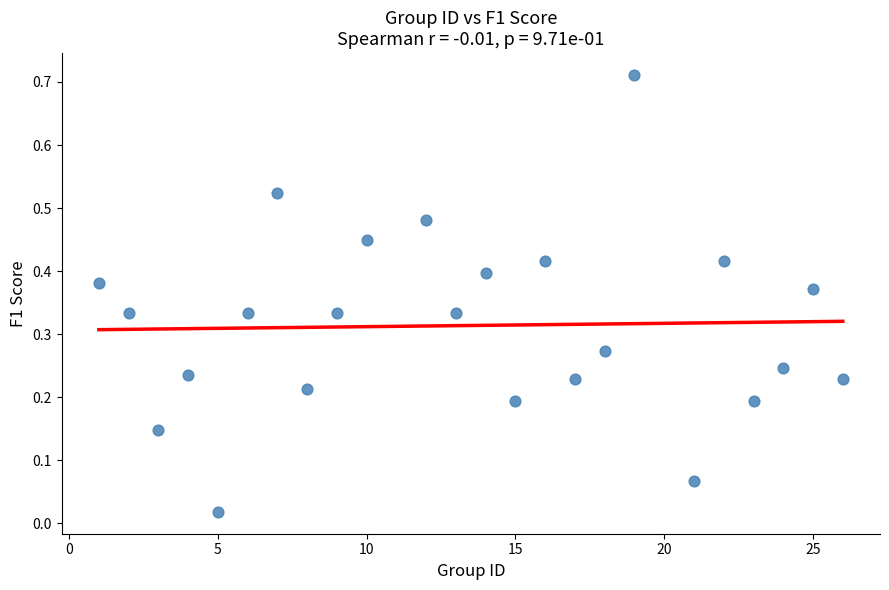

What is the range of X values (max minus min)?

25.0